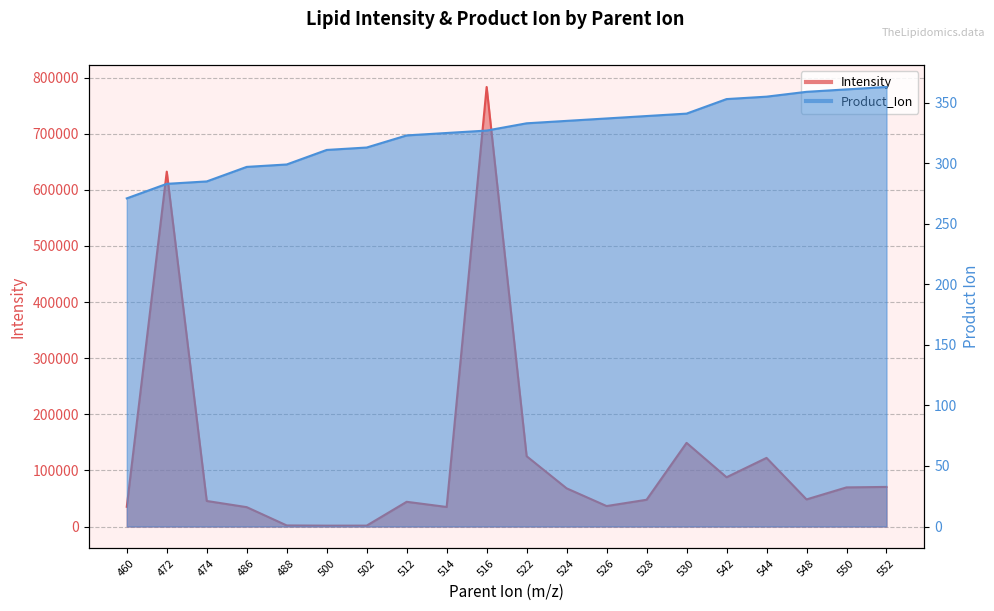

True or false: Intensity and Product_Ion intersect in this chart.

False